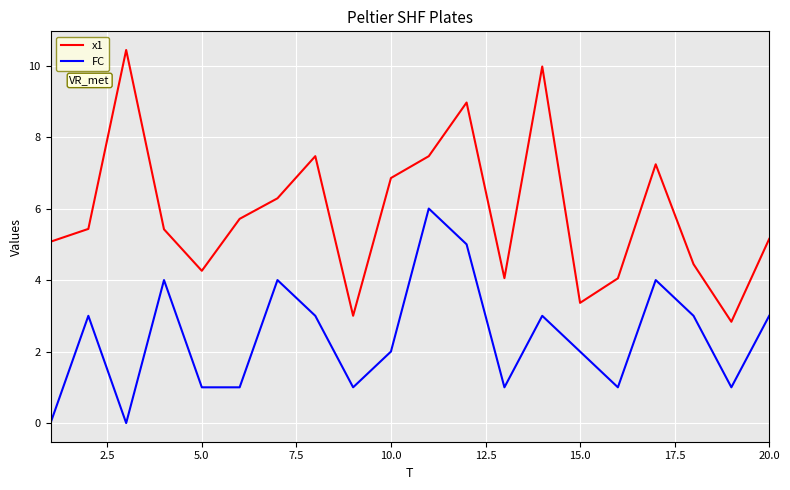

Which series has the largest total across all categories?

x1